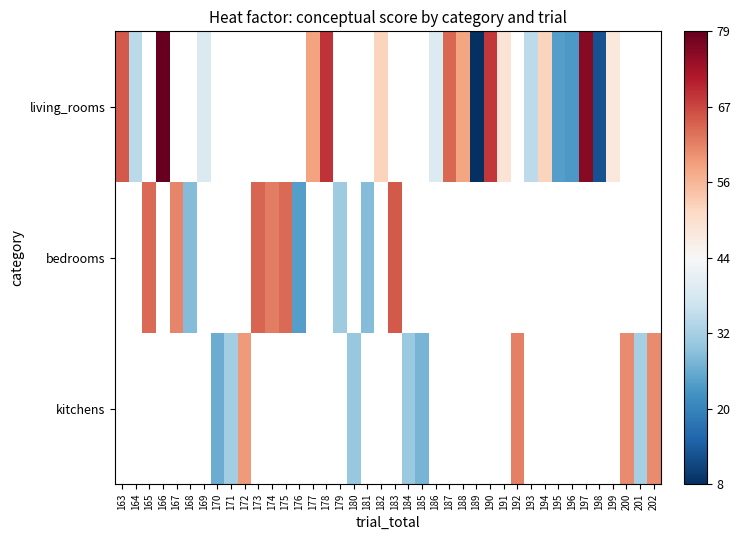

How many data points in bedrooms are less than 65?

9